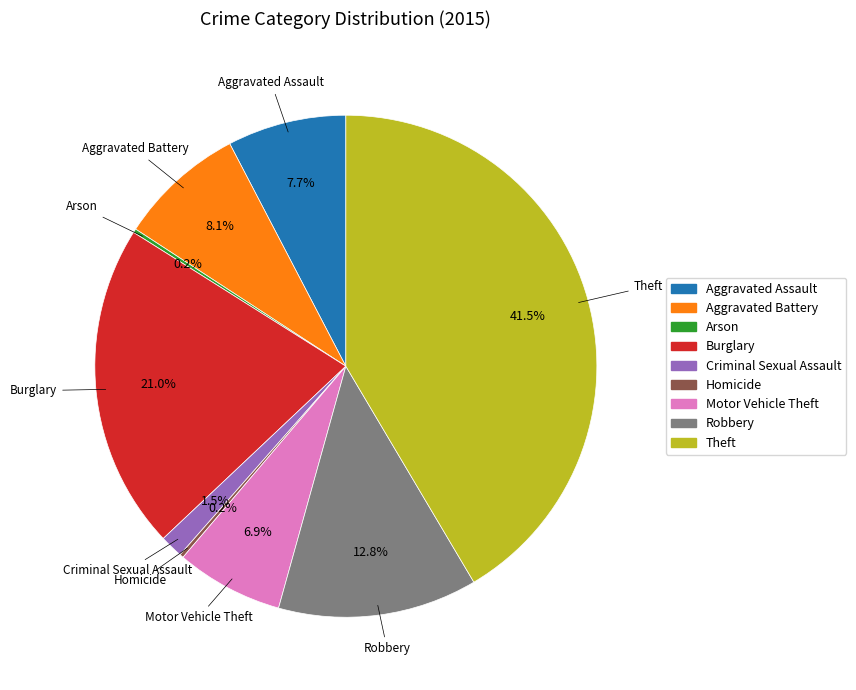

Which slice is the largest?

Theft